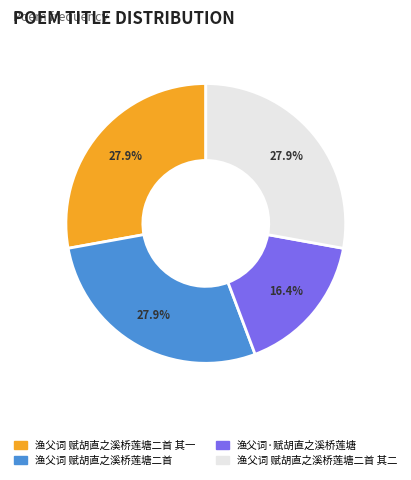

Approximately how many times larger is the value at 渔父词 赋胡直之溪桥莲塘二首 其二 compared to 渔父词 赋胡直之溪桥莲塘二首 其一?

1.0